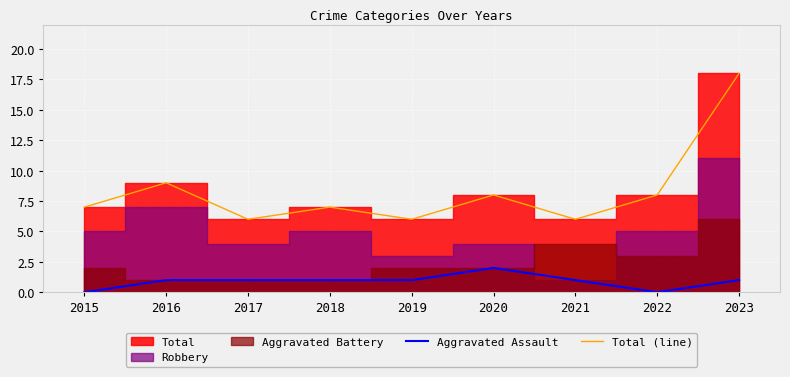

Is the value of Aggravated Assault at 2020 greater than the value of Total (line) at 2017?

No